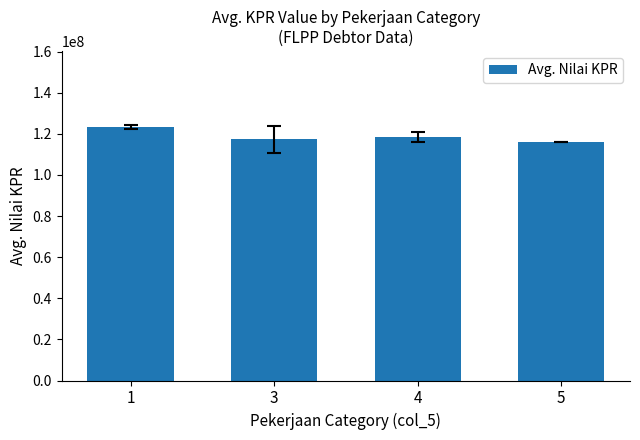

What is the ratio of the value at 5 to the value at 1?

0.9